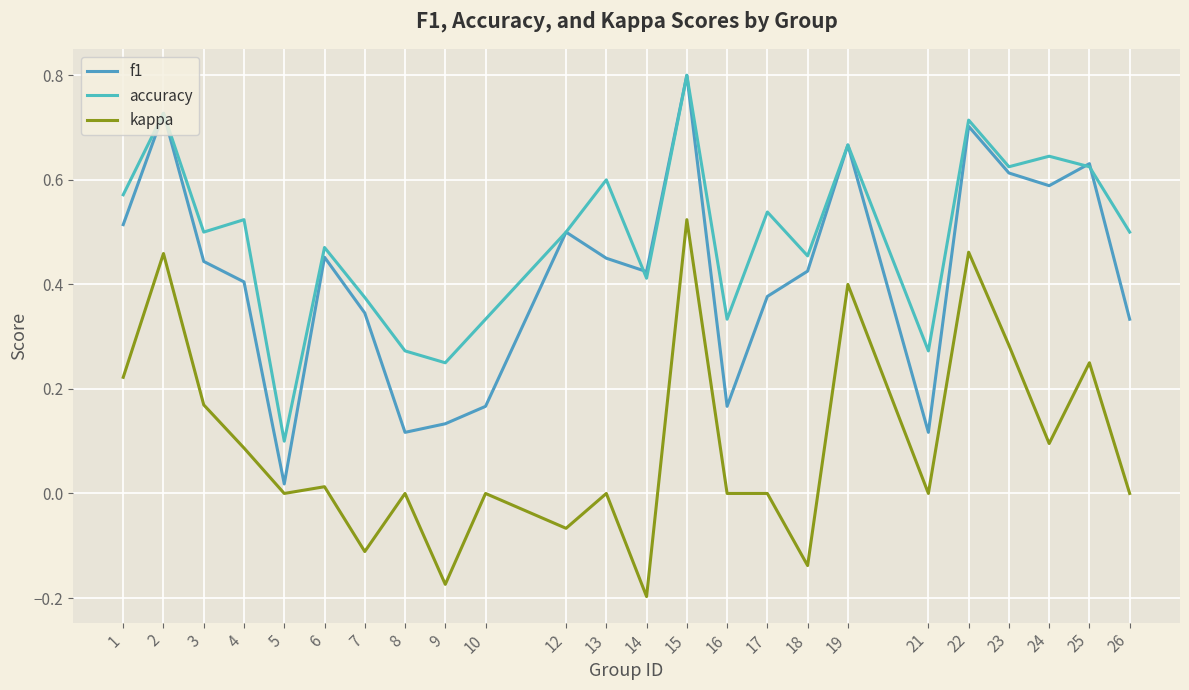

What is the maximum value shown in the chart?

0.8